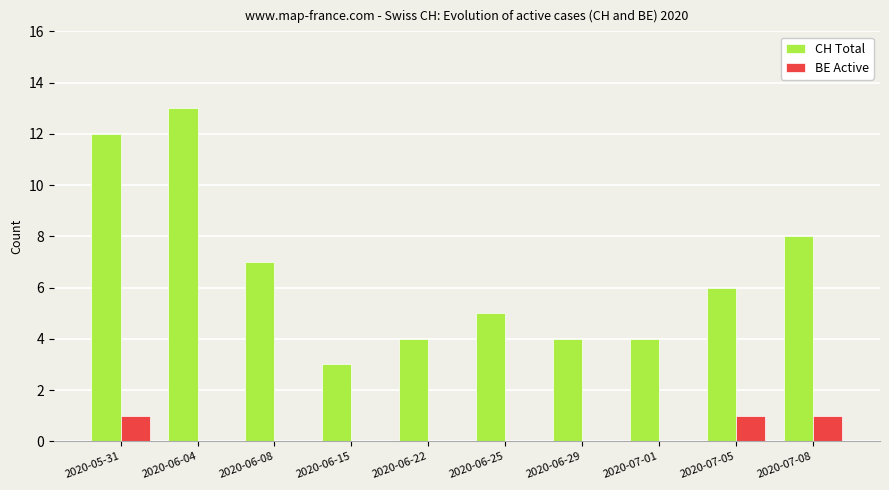

Is the value of BE Active at 2020-06-29 greater than the value of CH Total at 2020-06-08?

No